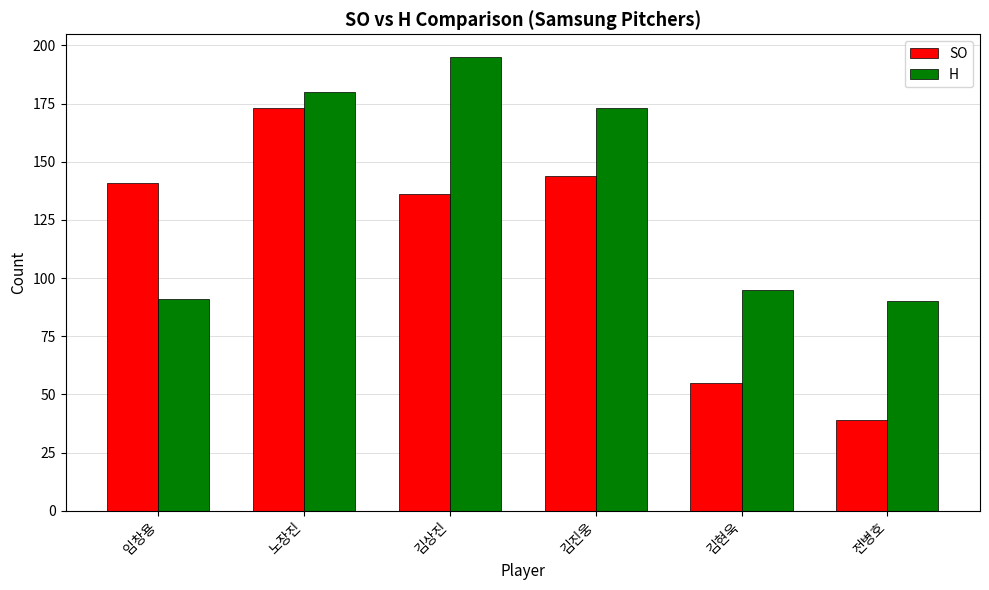

What is the difference between the SO values at 김현욱 and 임창용?

86